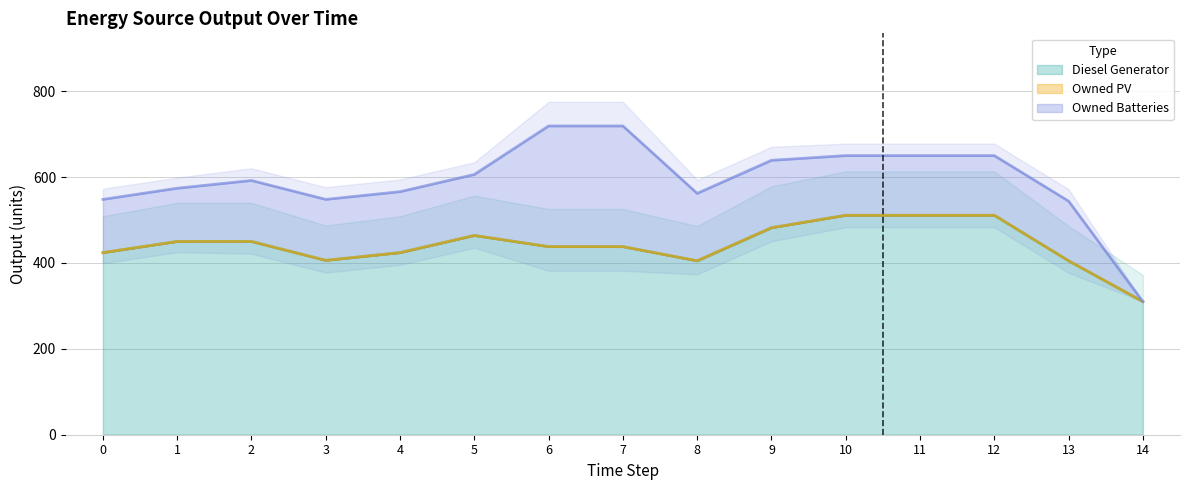

What is the total value across all series at 9?

639